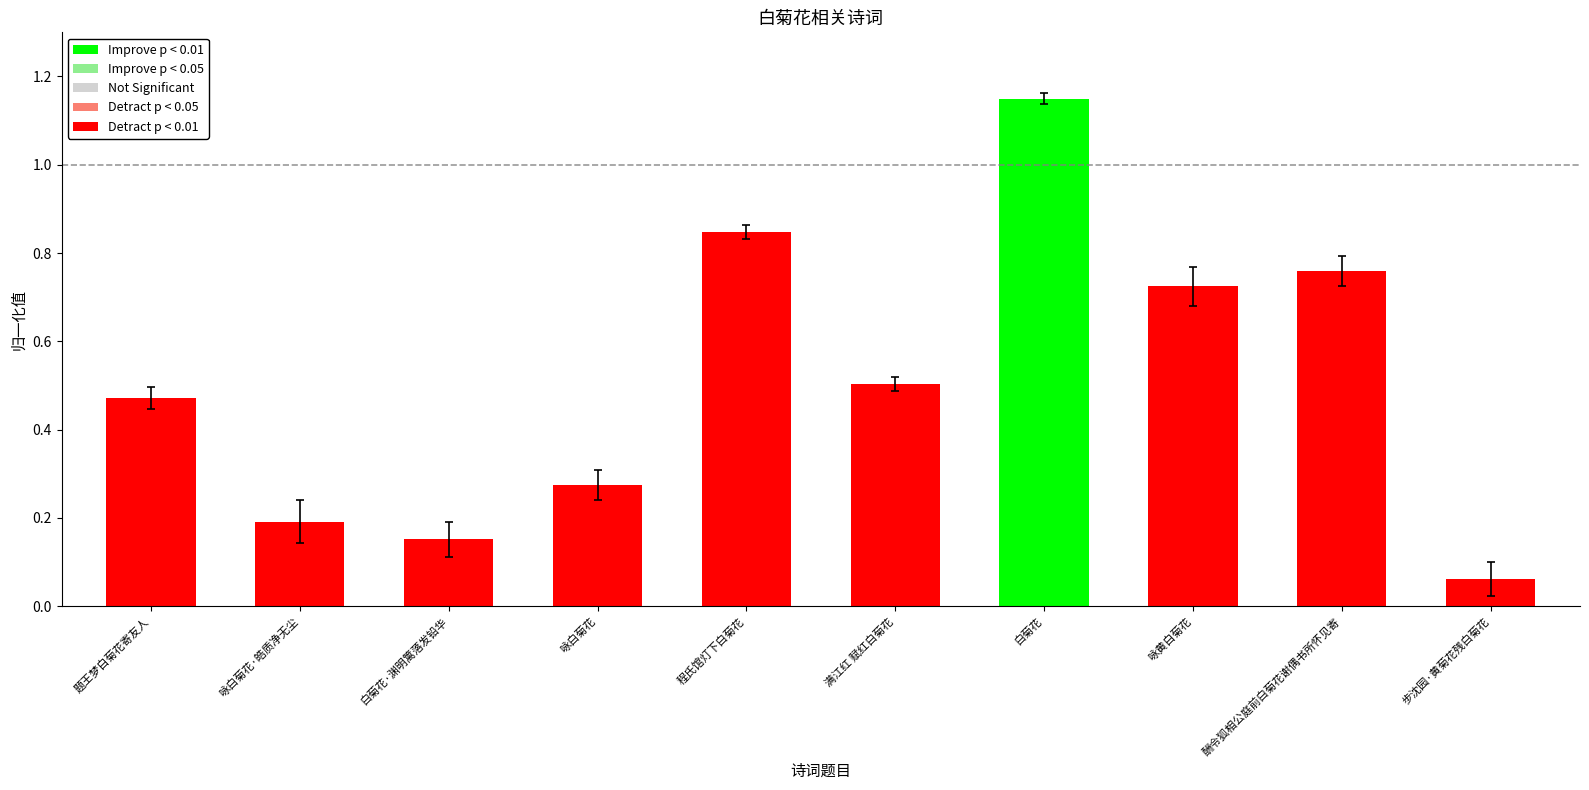

What is the change in value from 咏白菊花 to 满江红 赋红白菊花?

+0.2